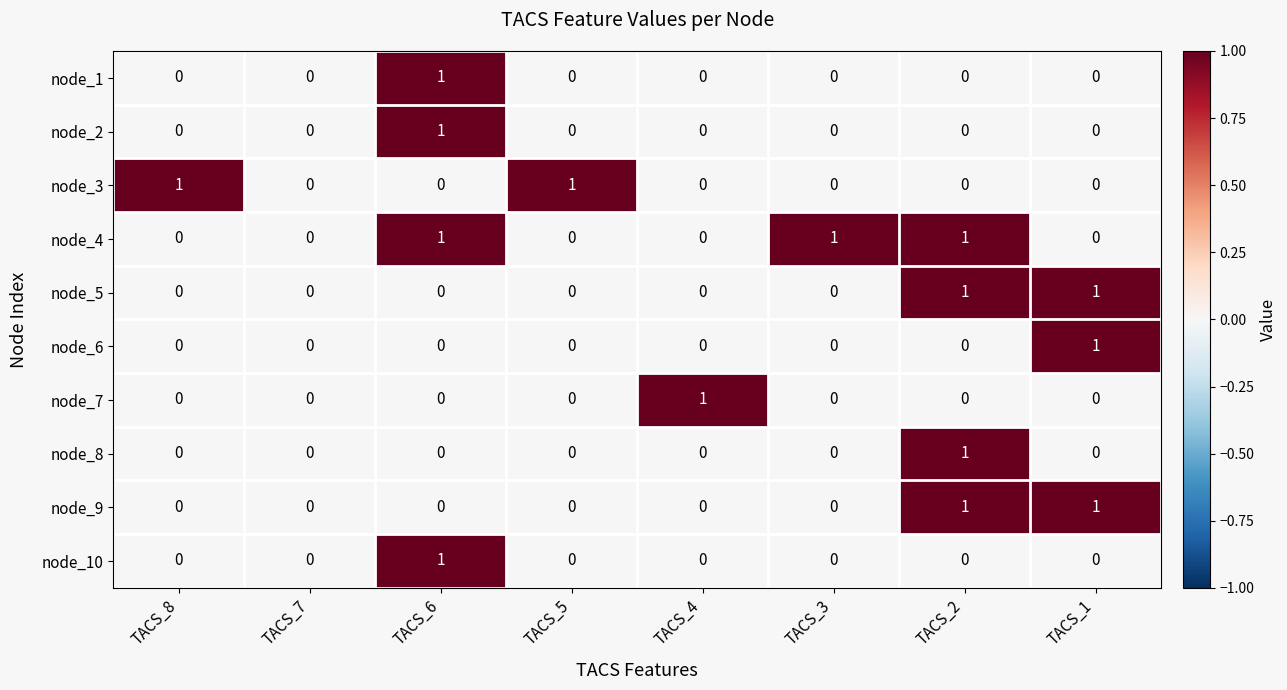

Which series has the largest total across all categories?

node_4